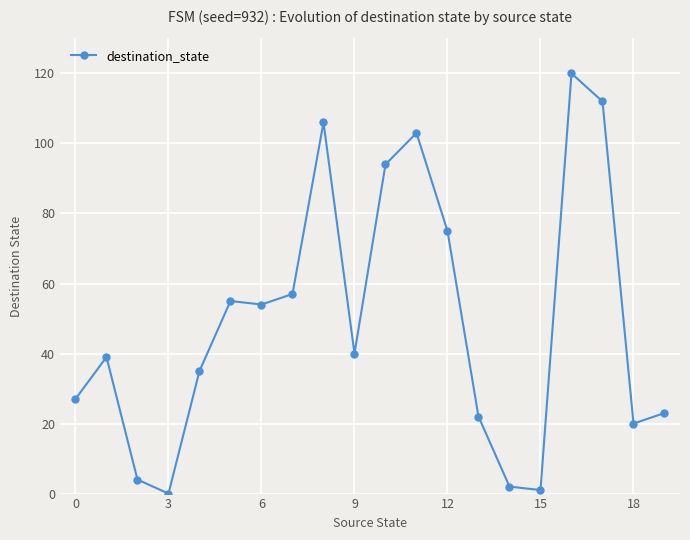

What is the average value?

49